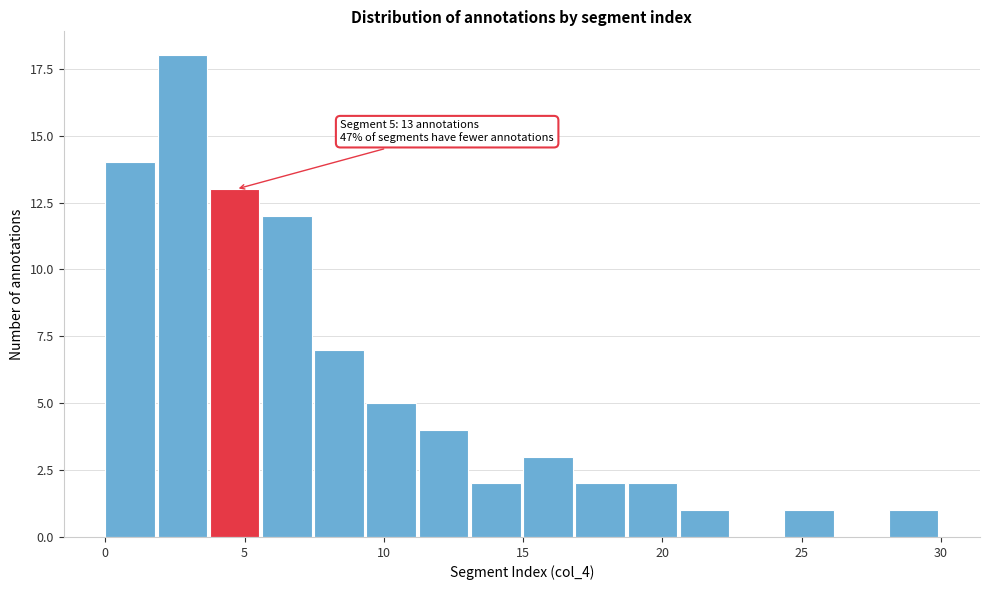

Read against the x-axis, roughly where is the centre of the tallest bar?

3.0